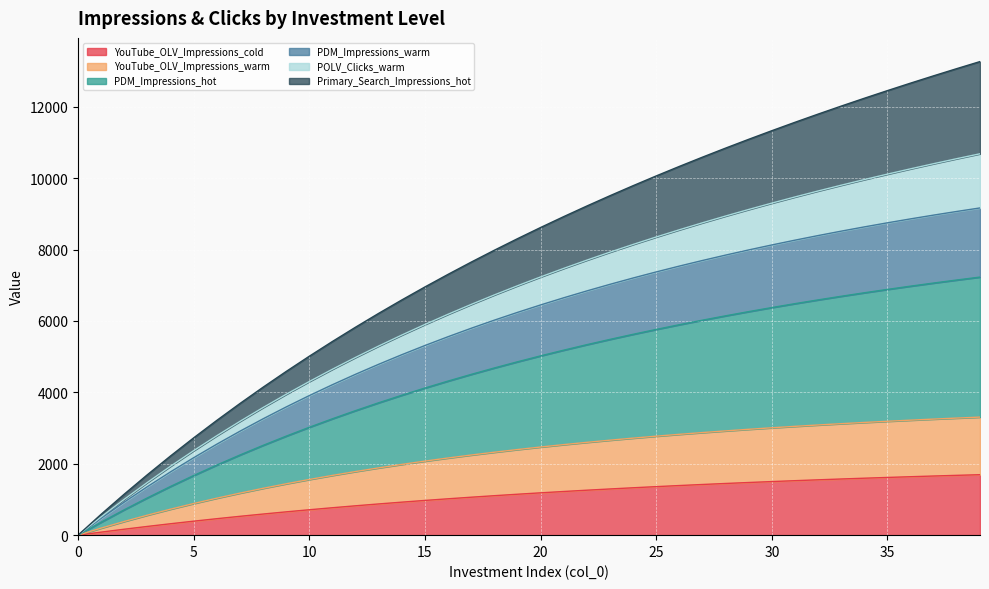

What are all the series names shown in the legend?

YouTube_OLV_Impressions_cold, YouTube_OLV_Impressions_warm, PDM_Impressions_hot, PDM_Impressions_warm, POLV_Clicks_warm, Primary_Search_Impressions_hot